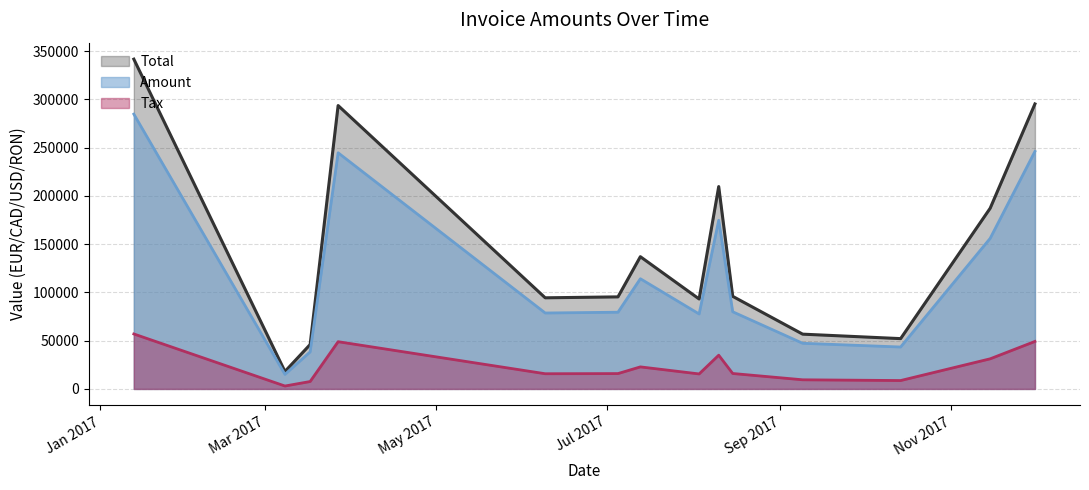

Where is the first local maximum for Tax?

2017-03-27